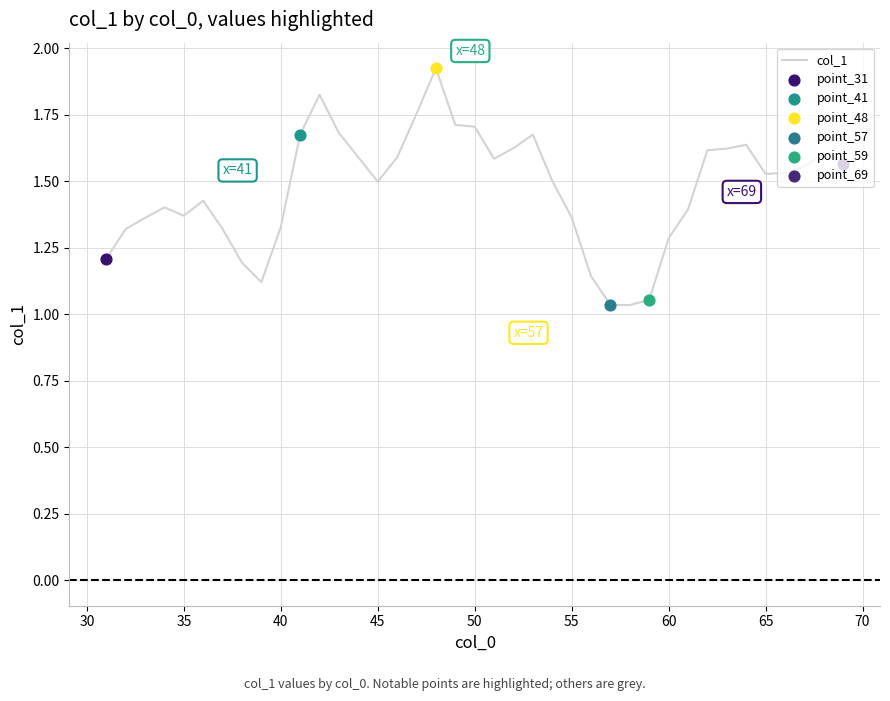

What is the difference between the maximum and minimum values?

0.9